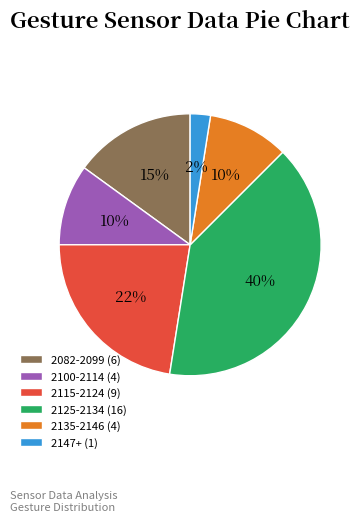

What is the smallest slice in the pie chart?

2147+ (1)